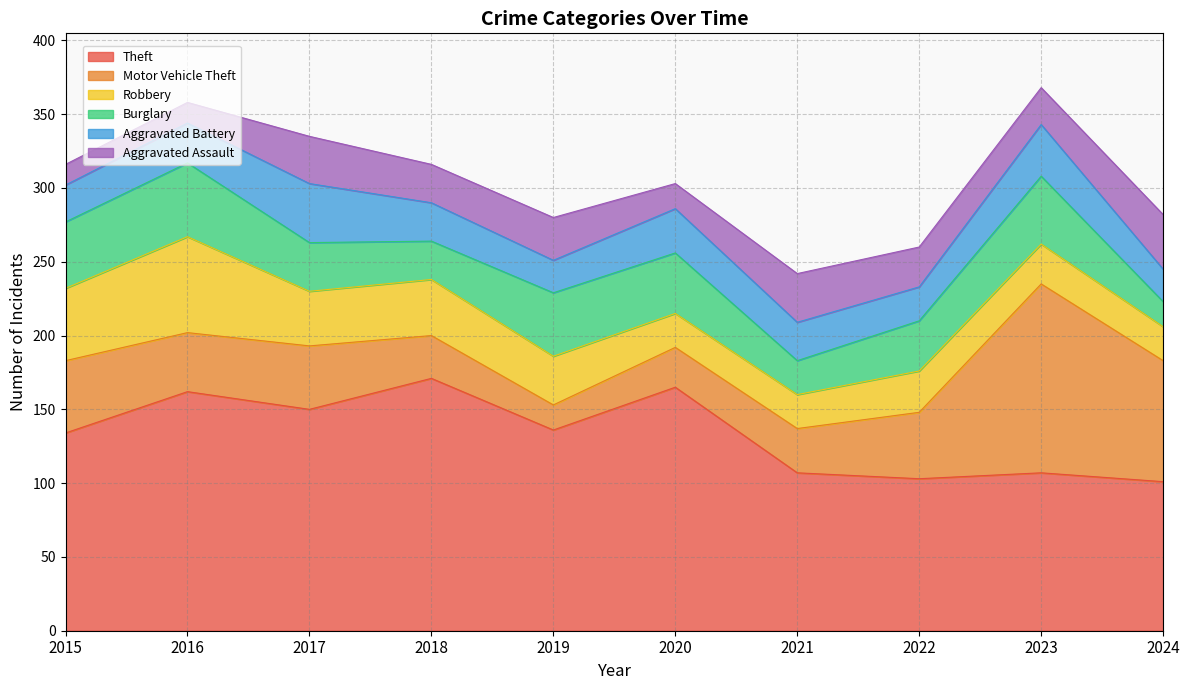

What are all the series names shown in the legend?

Theft, Motor Vehicle Theft, Robbery, Burglary, Aggravated Battery, Aggravated Assault